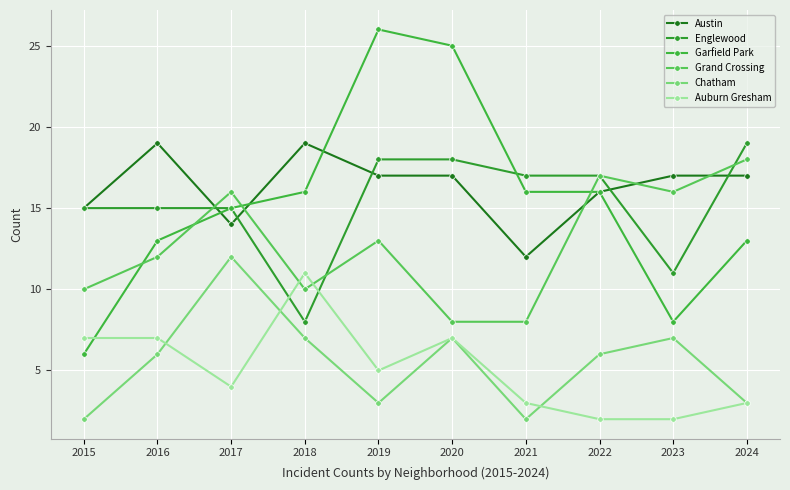

What is the average value of the Englewood series?

15